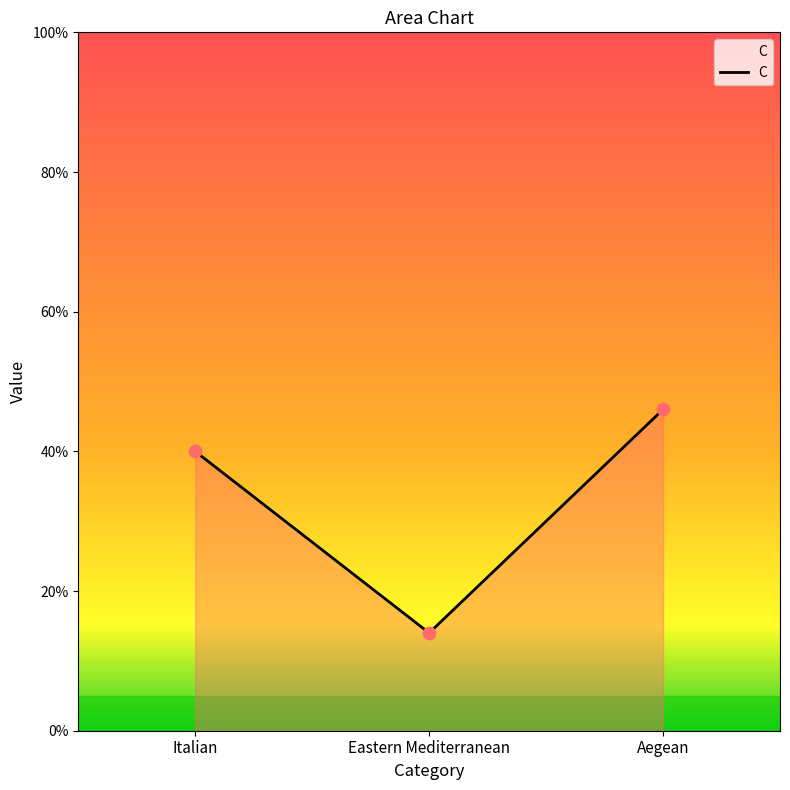

Which has a higher value, Aegean or Italian?

Aegean